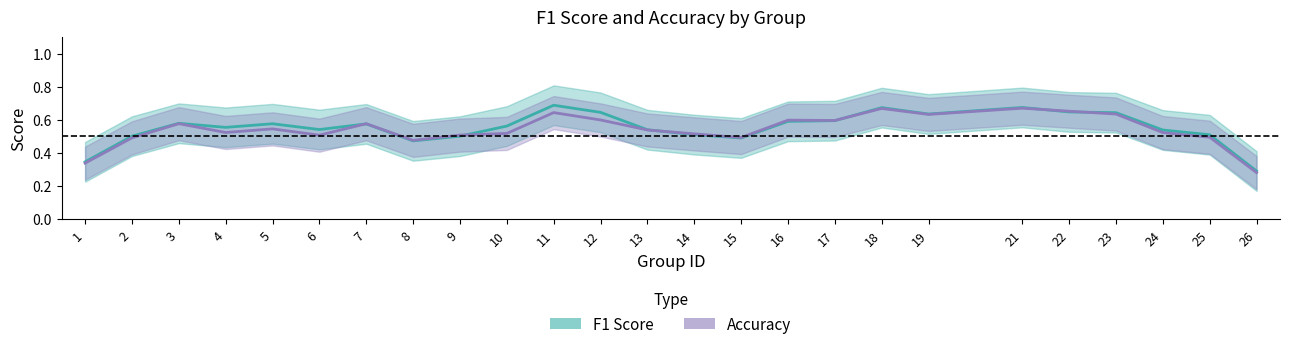

Count the f1 values in the range 0 to 1.

25